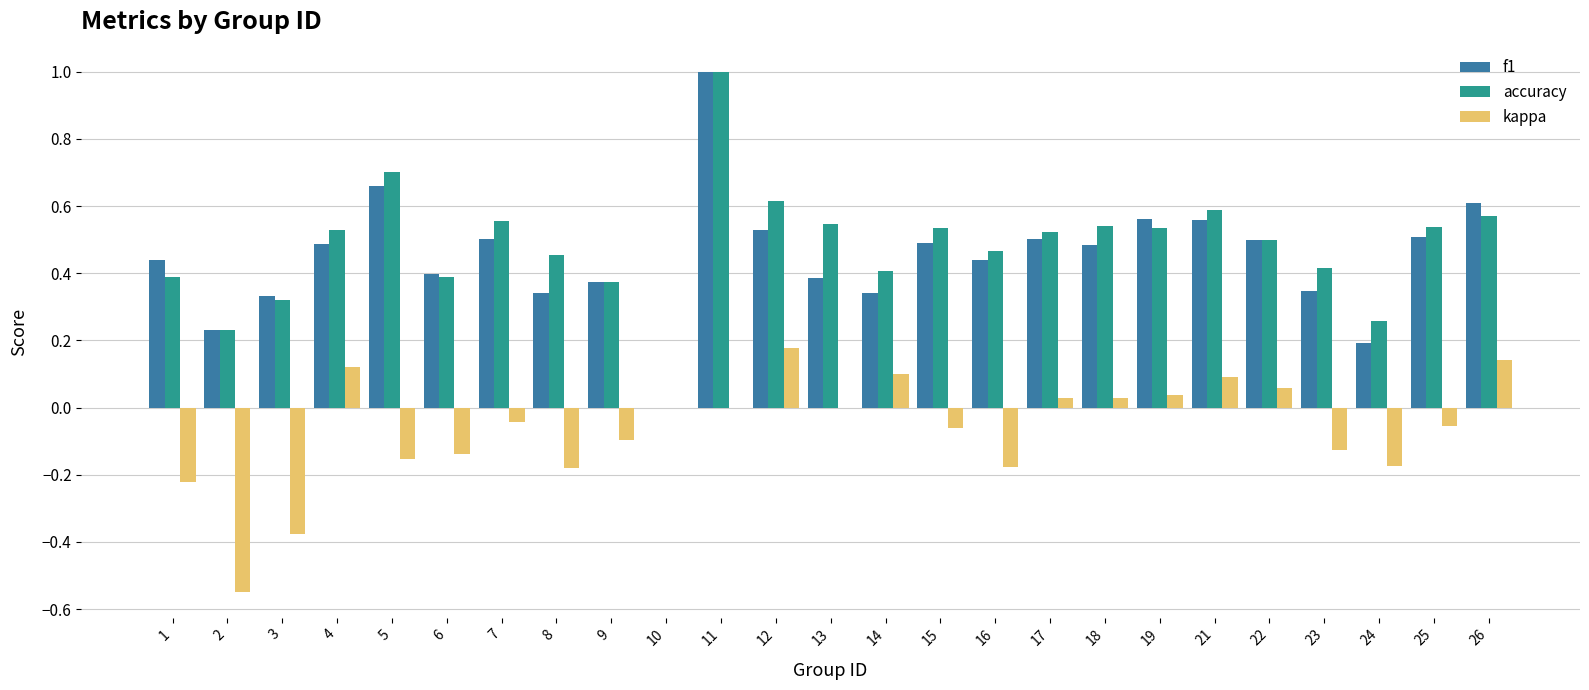

What are all the series names shown in the legend?

f1, accuracy, kappa